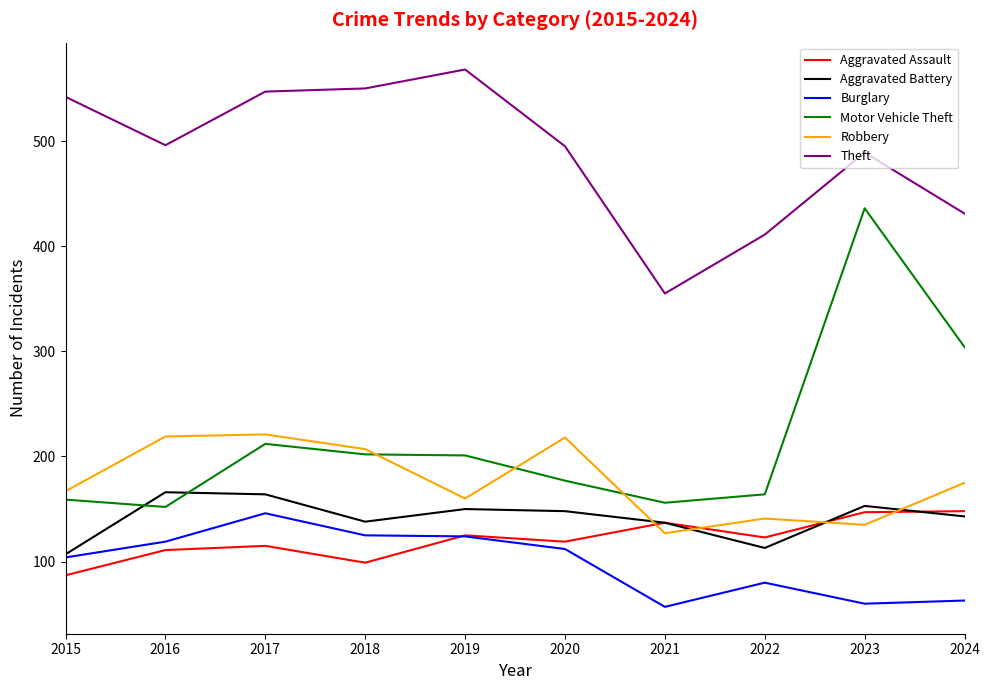

What are all the series names shown in the legend?

Aggravated Assault, Aggravated Battery, Burglary, Motor Vehicle Theft, Robbery, Theft